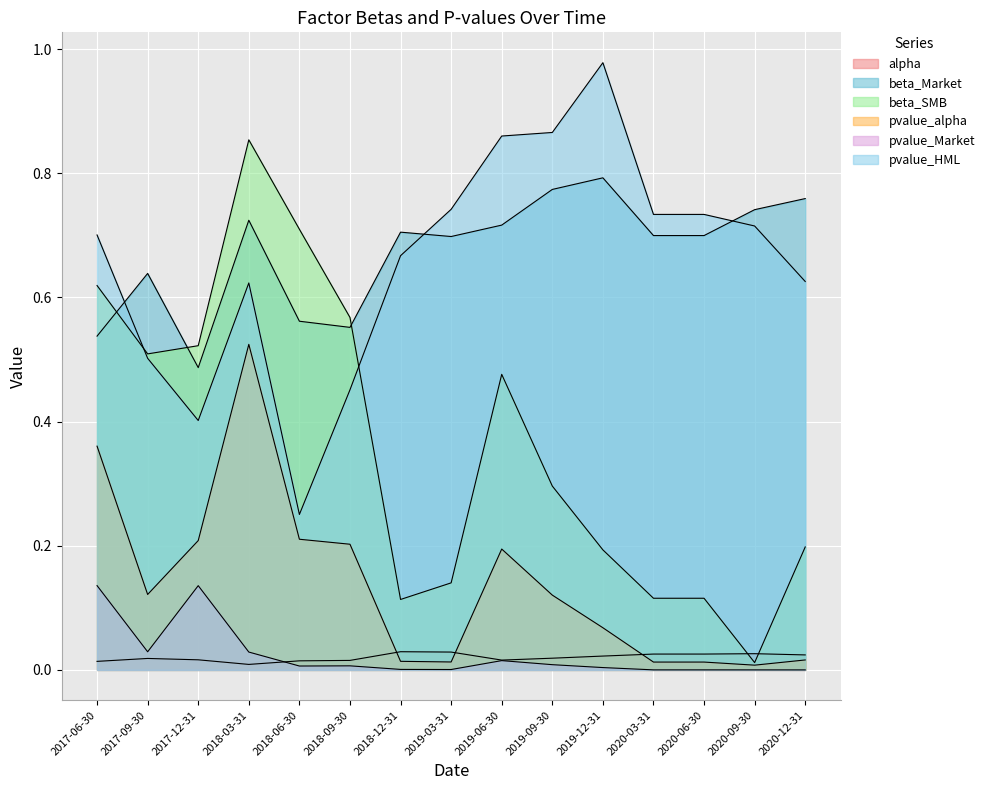

Between which two adjacent categories do alpha and beta_SMB first intersect?

2020-06-30 and 2020-09-30